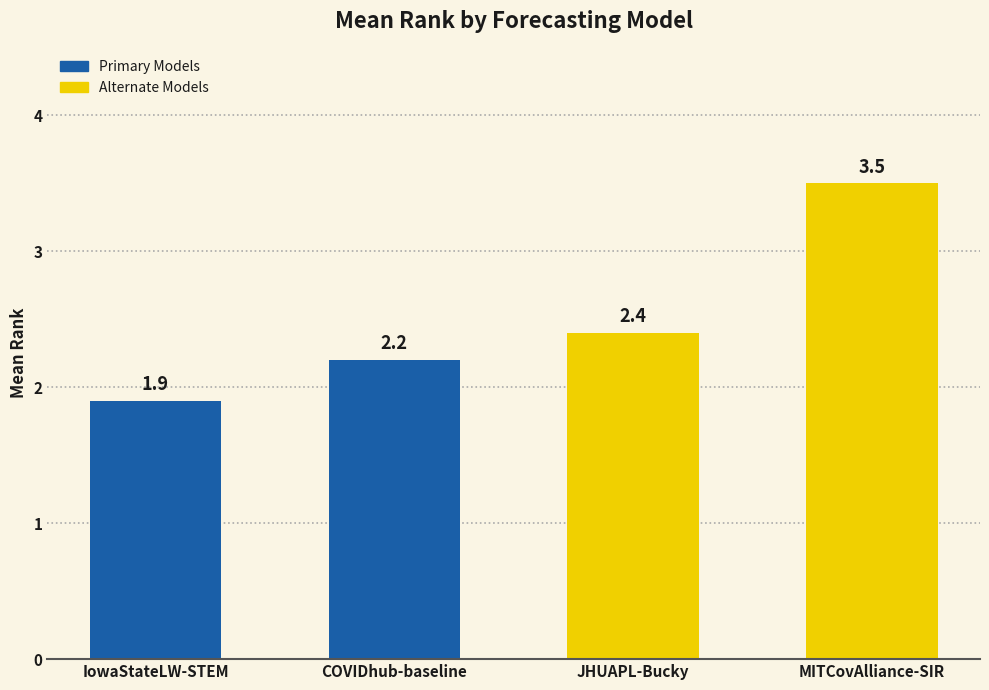

What is the ratio of the value at COVIDhub-baseline to the value at IowaStateLW-STEM?

1.2